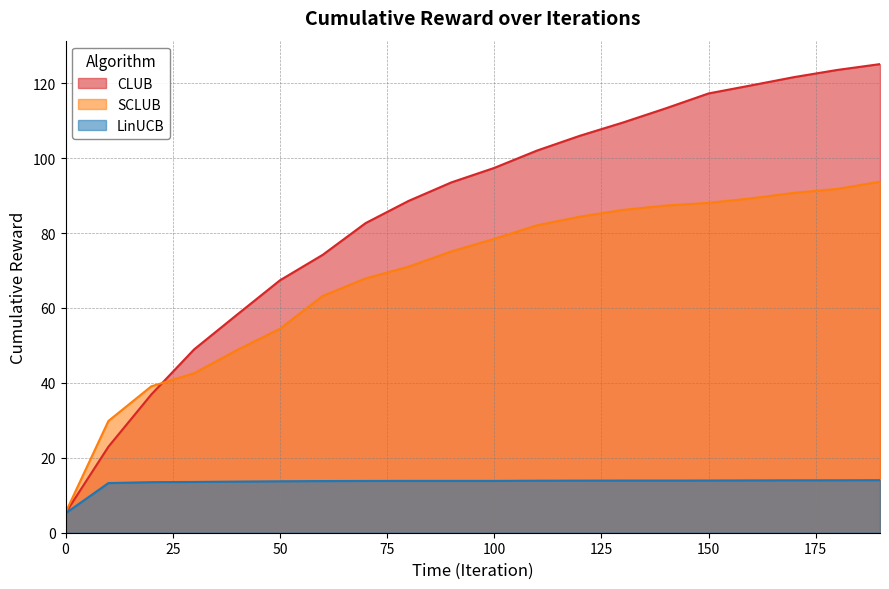

Rank the series by their average value, from highest to lowest.

CLUB, SCLUB, LinUCB